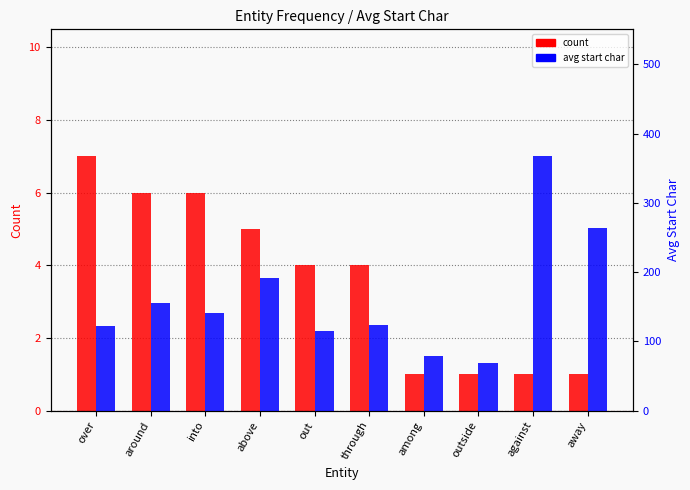

Which series has the widest spread of values?

avg start char